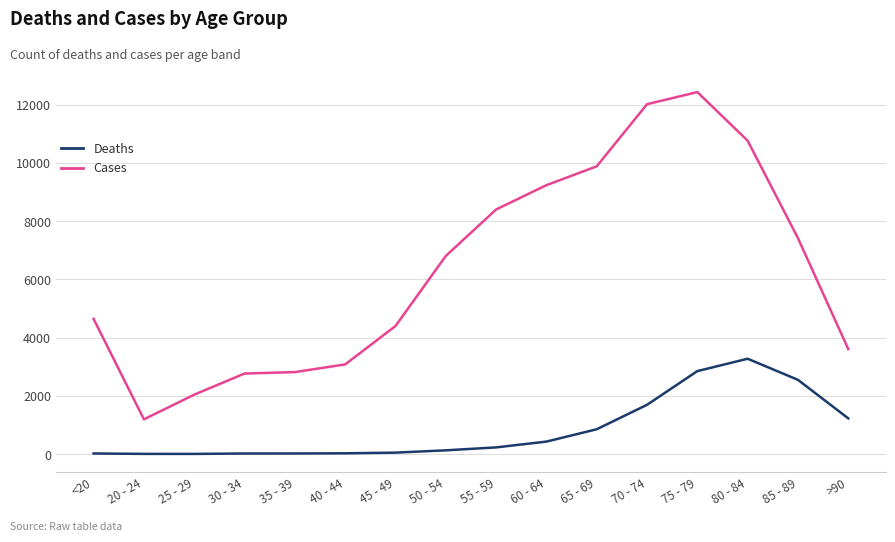

True or false: Cases has more than 0 points higher than both neighbors.

True